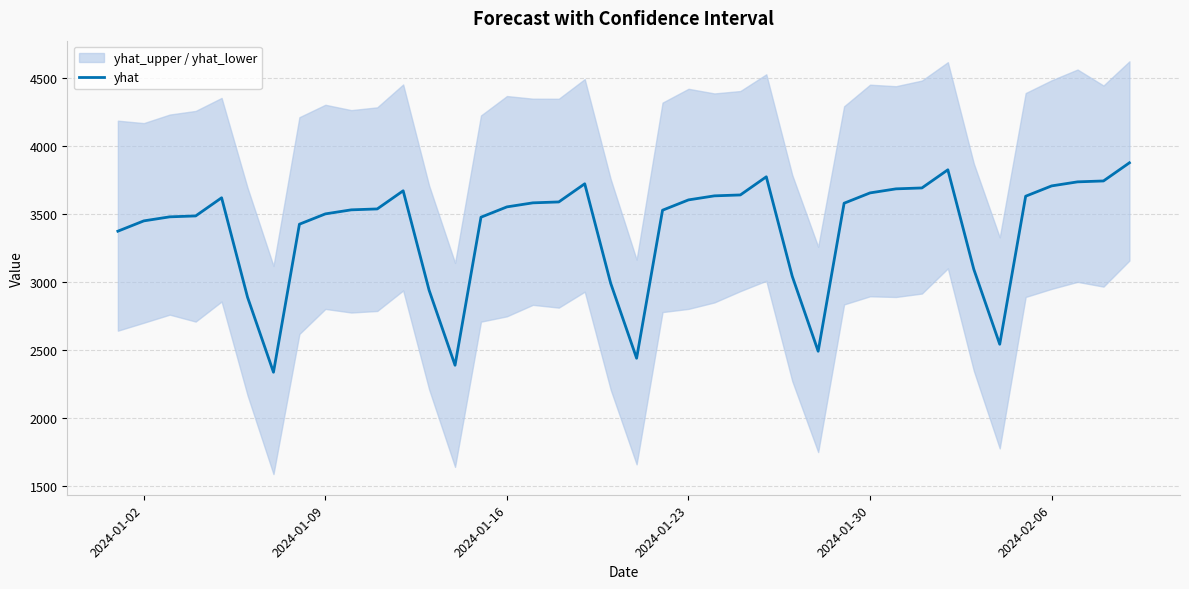

What is the lowest value of the yhat series?

2335.0